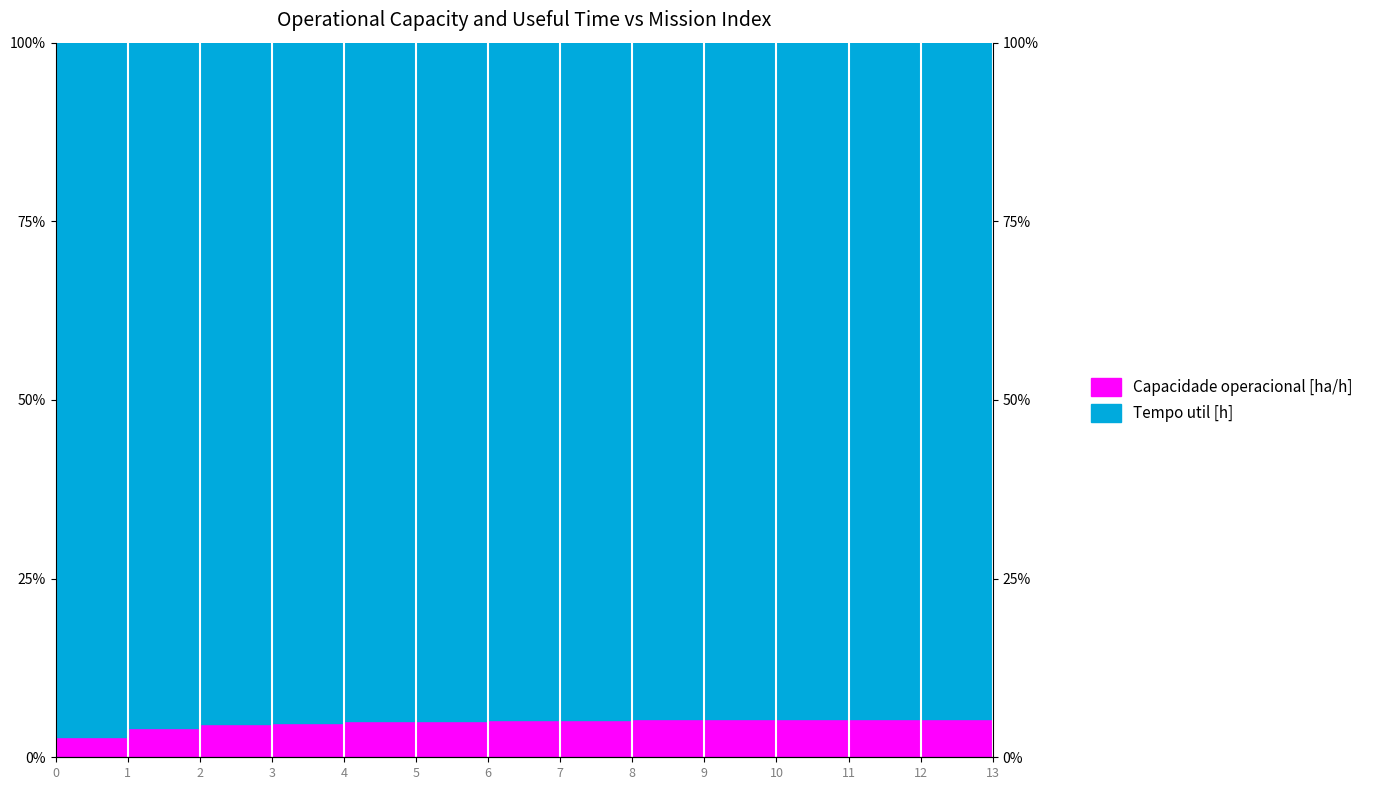

The chart shows a value of 4.1 at 1. True or false?

True